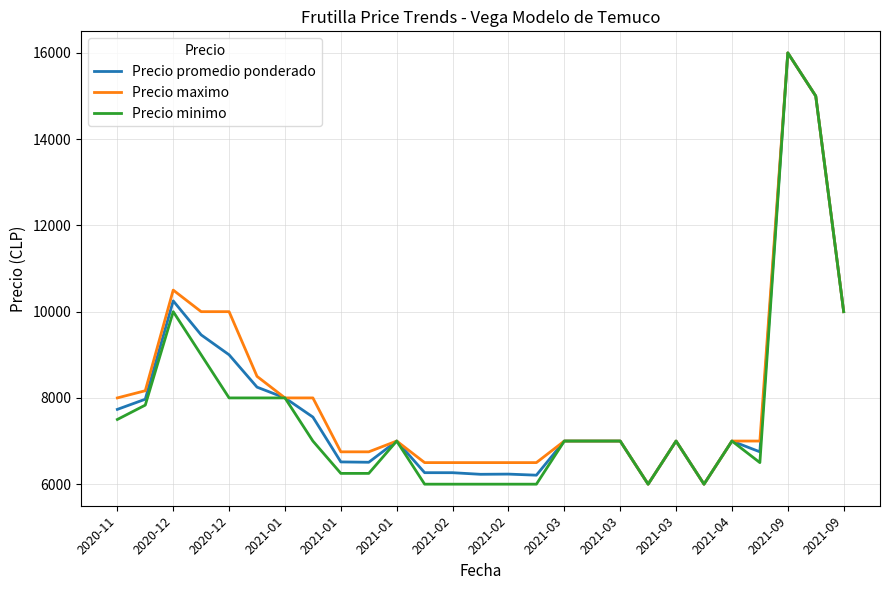

What is the maximum value for Precio promedio ponderado?

16000.0